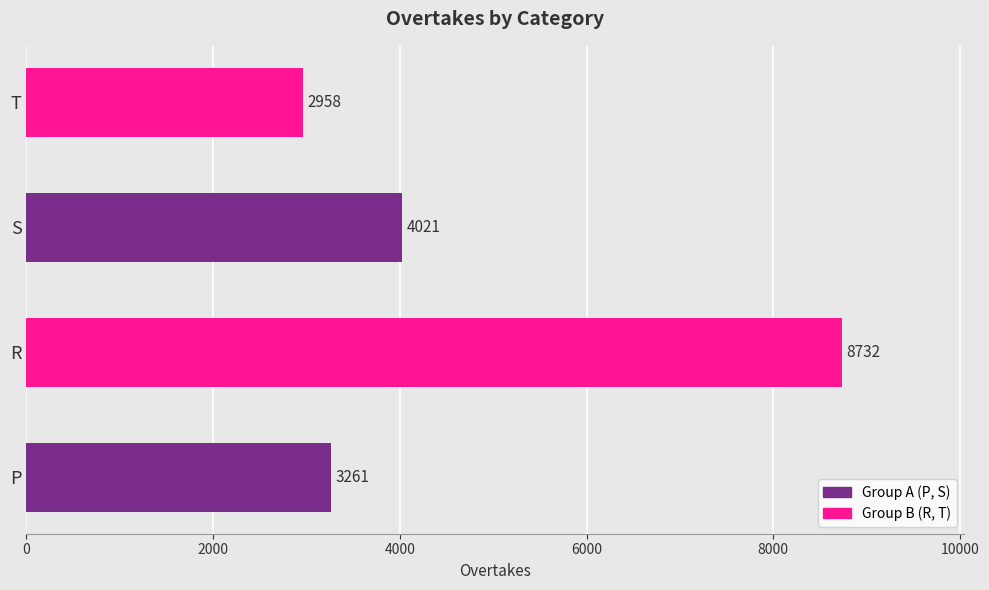

What is the approximate value at S?

4021